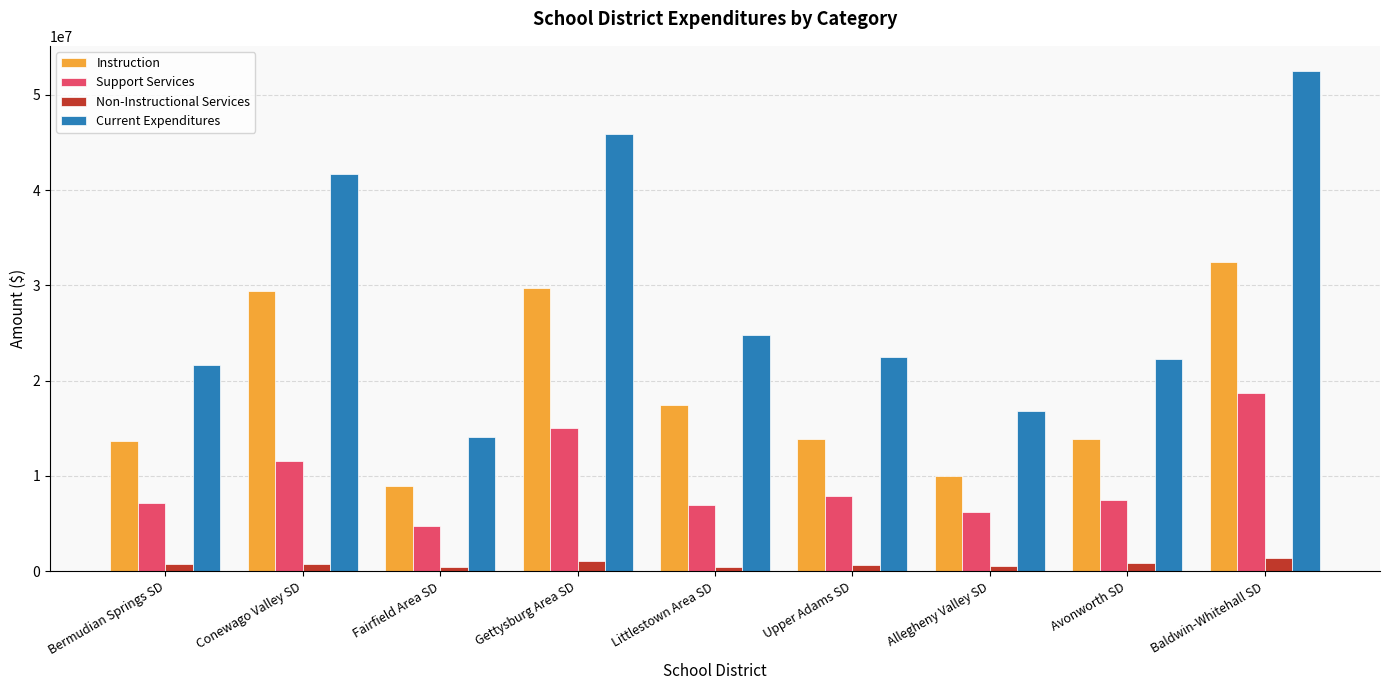

At which label does Support Services first exceed 7517956?

Conewago Valley SD